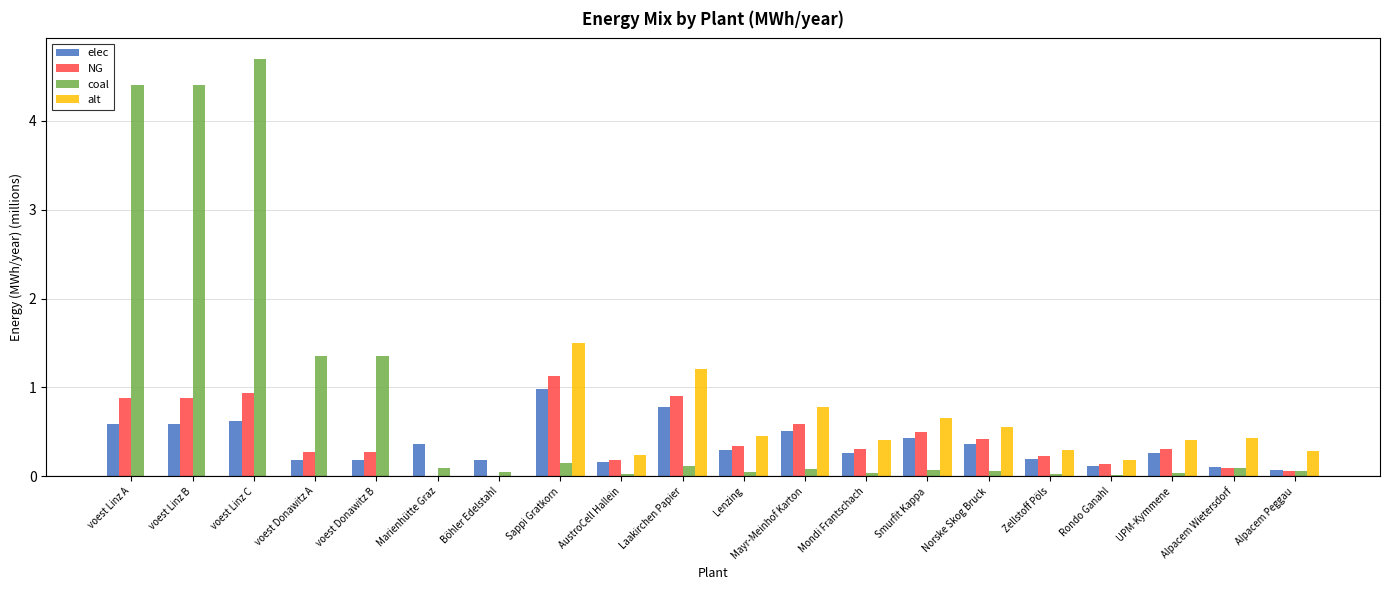

The value of coal at Alpacem Wietersdorf is 0.1. True or false?

True